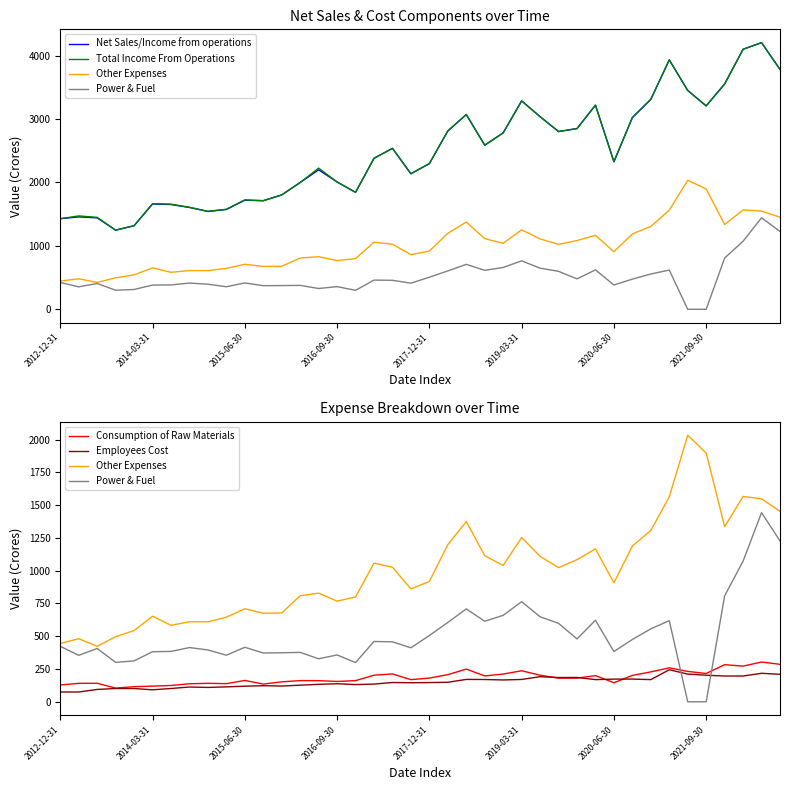

How many interior local valleys does the Employees Cost series have?

11